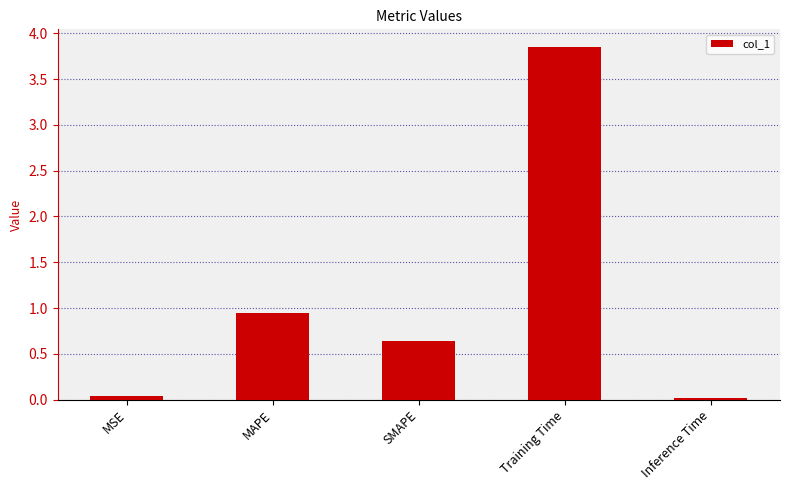

Where is the data nearest to the value 1?

MAPE